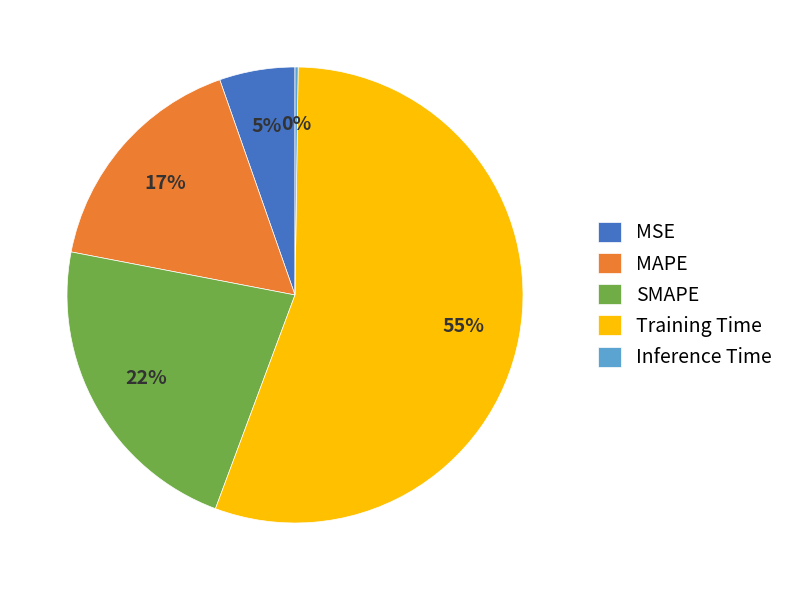

Is MSE the majority of the pie?

No